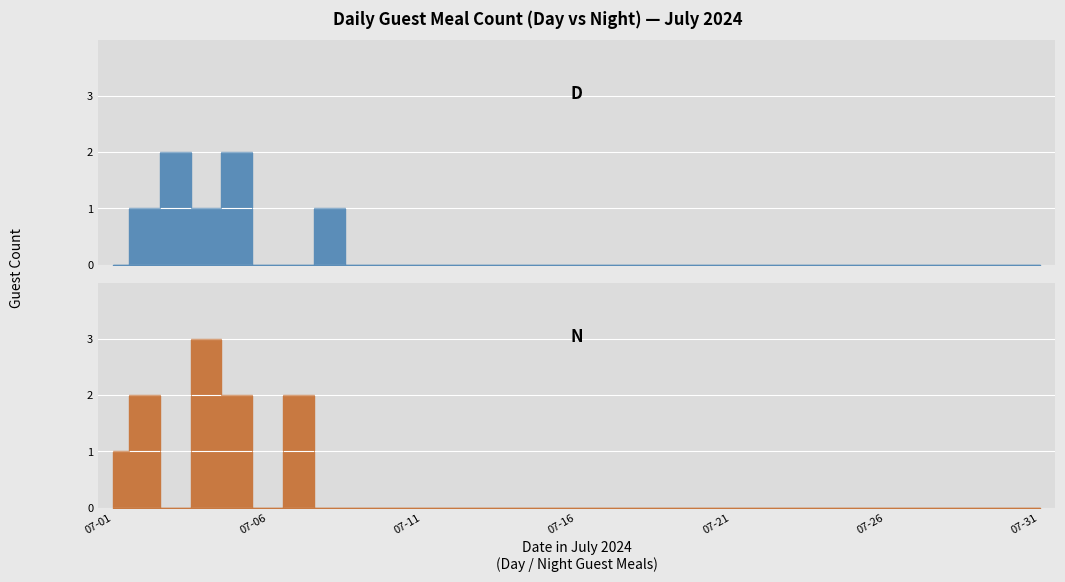

What is the sum of the D values at 2024-07-02 and 2024-07-05?

3